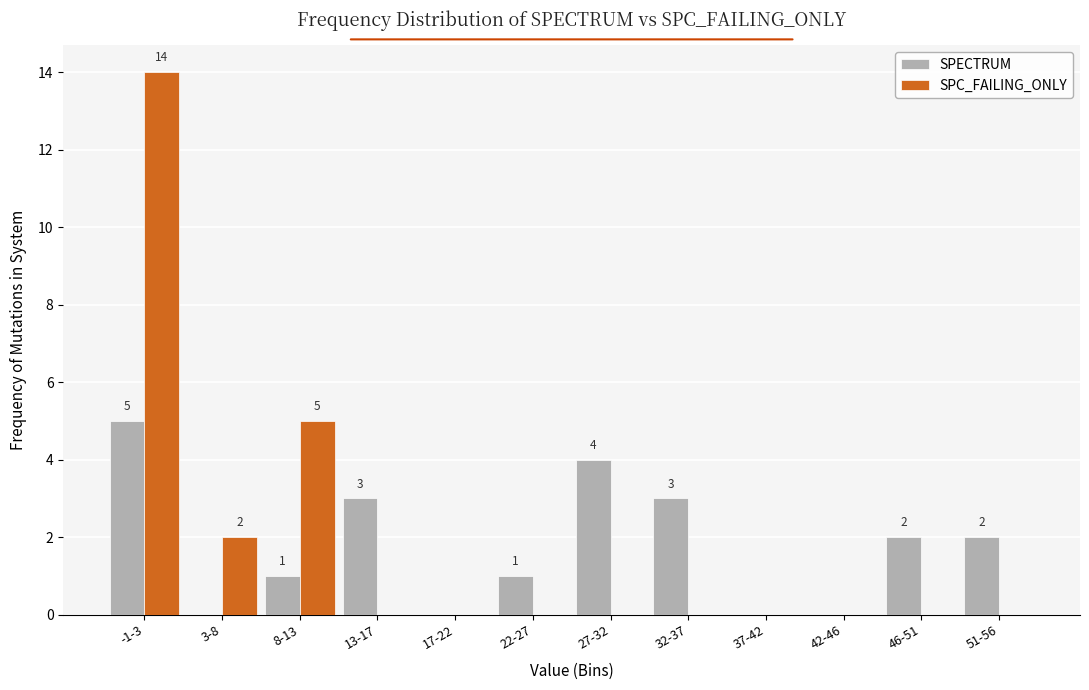

Reading right to left, list all the values displayed in this chart.

SPECTRUM: 51-56=2	46-51=2	42-46=0	37-42=0	32-37=3	27-32=4	22-27=1	17-22=0	13-17=3	8-13=1	3-8=0	-1-3=5
SPC_FAILING_ONLY: 51-56=0	46-51=0	42-46=0	37-42=0	32-37=0	27-32=0	22-27=0	17-22=0	13-17=0	8-13=5	3-8=2	-1-3=14